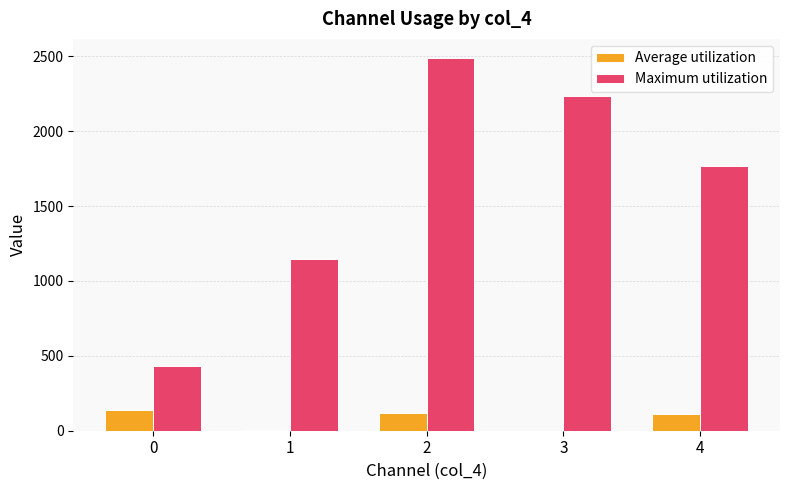

How many groups of bars are there?

5